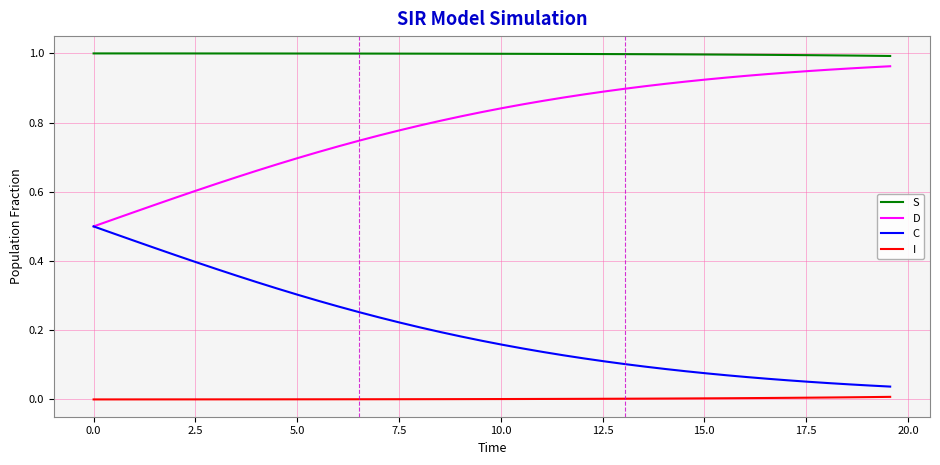

What are all the series names shown in the legend?

S, D, C, I